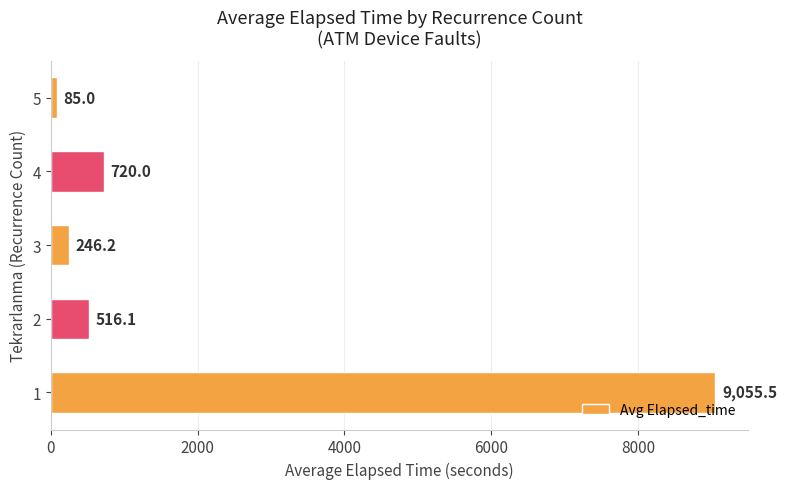

What is the approximate value at 1?

9055.5